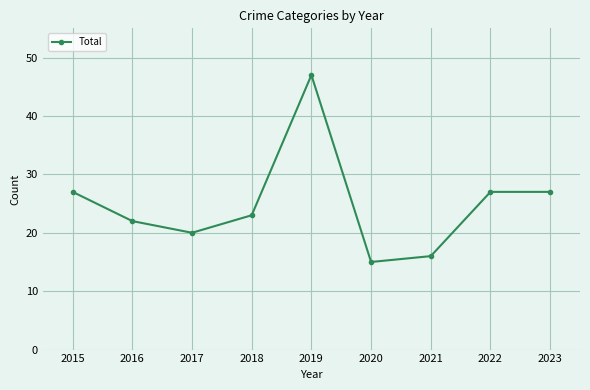

The value at 2020 is 26. True or false?

False